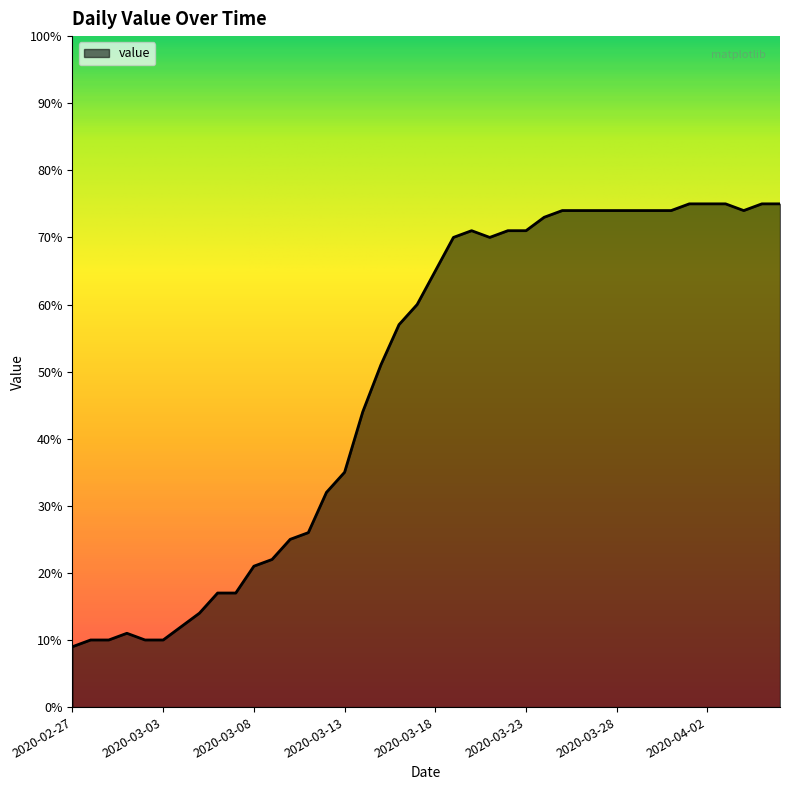

What is the difference between the maximum and minimum values?

66